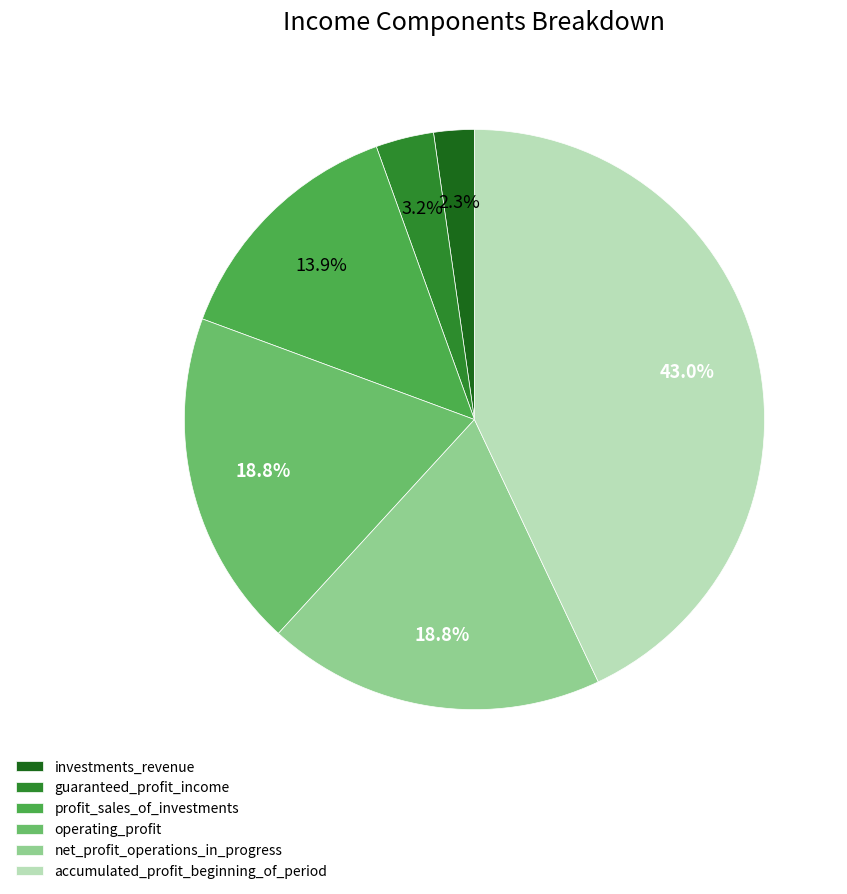

Is the sum of net_profit_operations_in_progress and guaranteed_profit_income greater than half?

No